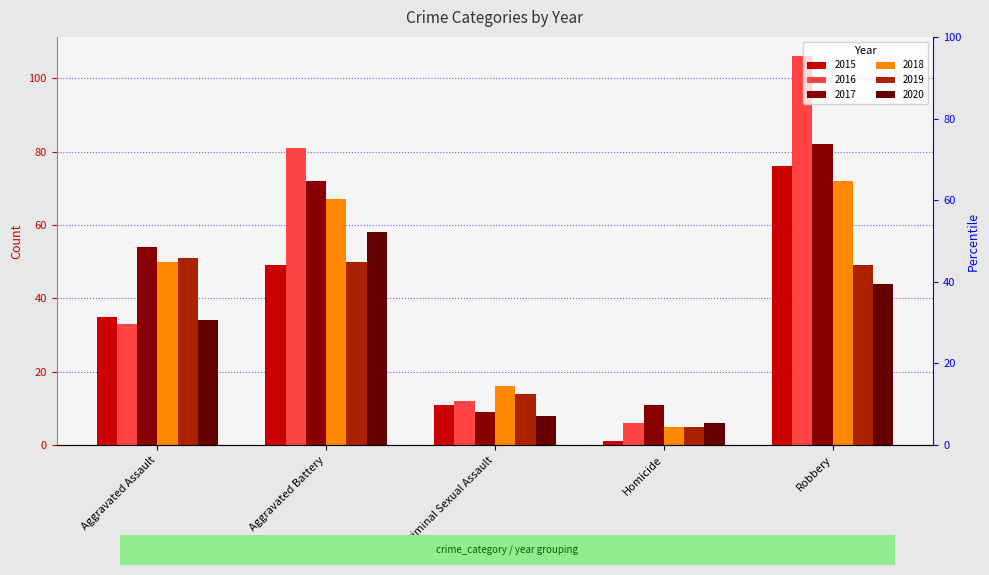

What is the greatest value displayed?

106